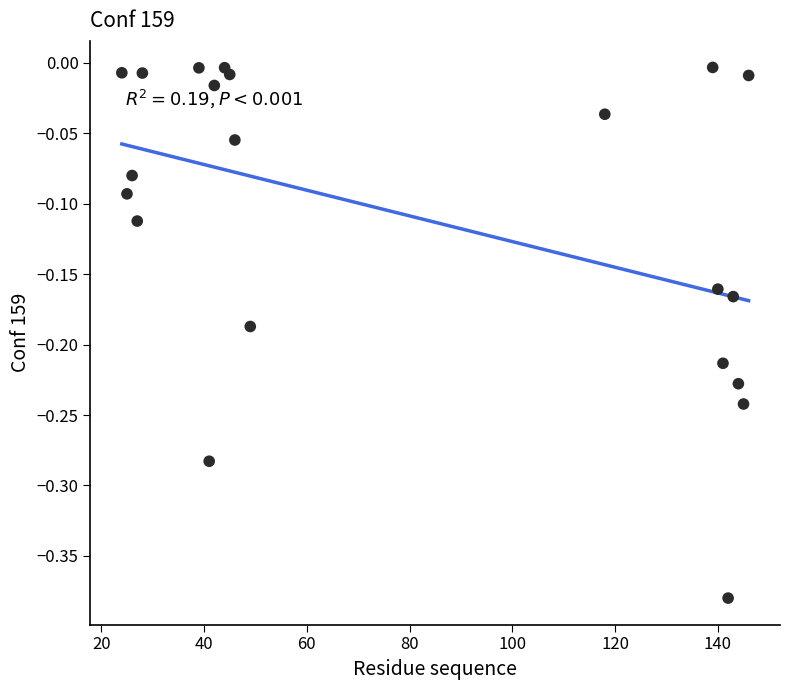

What is the range of X values (max minus min)?

122.0